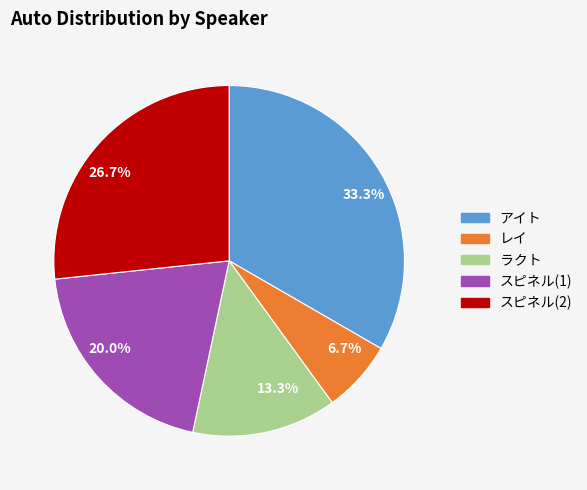

Rank the categories by value from lowest to highest.

6.7%, 13.3%, 20.0%, 26.7%, 33.3%